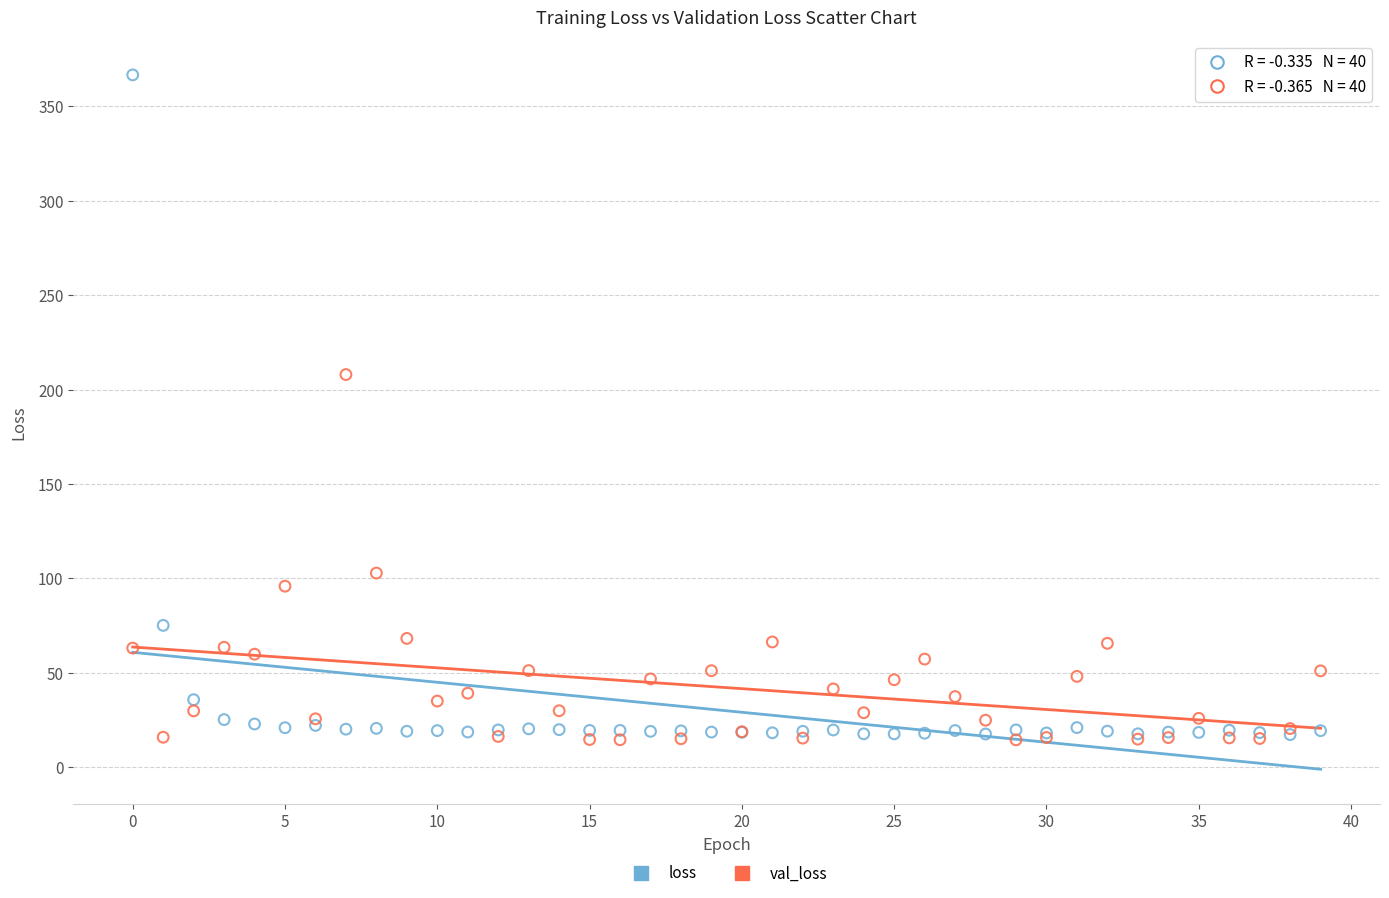

In the loss series, what Y value is closest to 191?

75.1